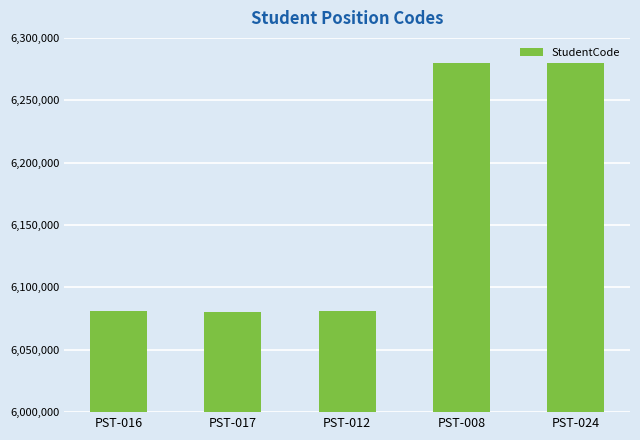

What is the difference between the values at PST-012 and PST-008?

199507